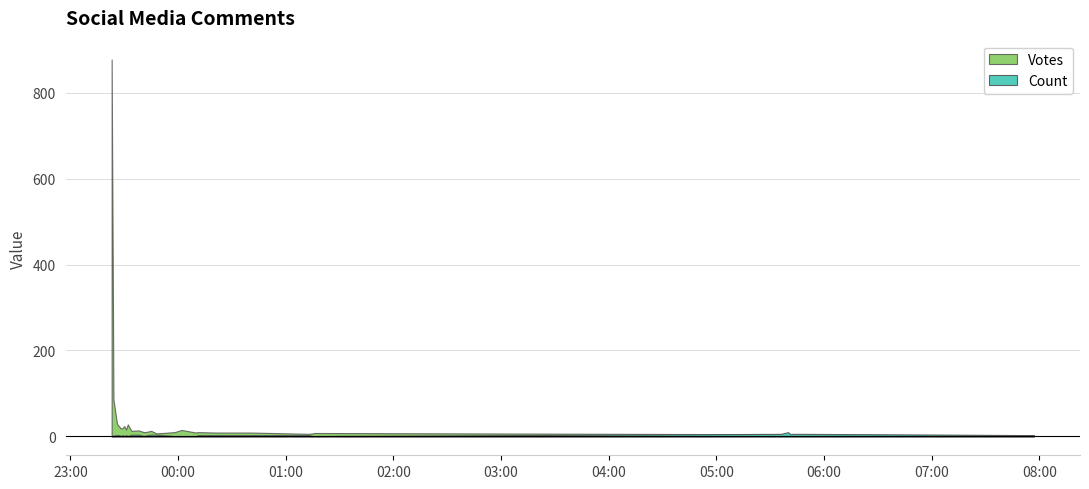

True or false: Votes and Count intersect in this chart.

True